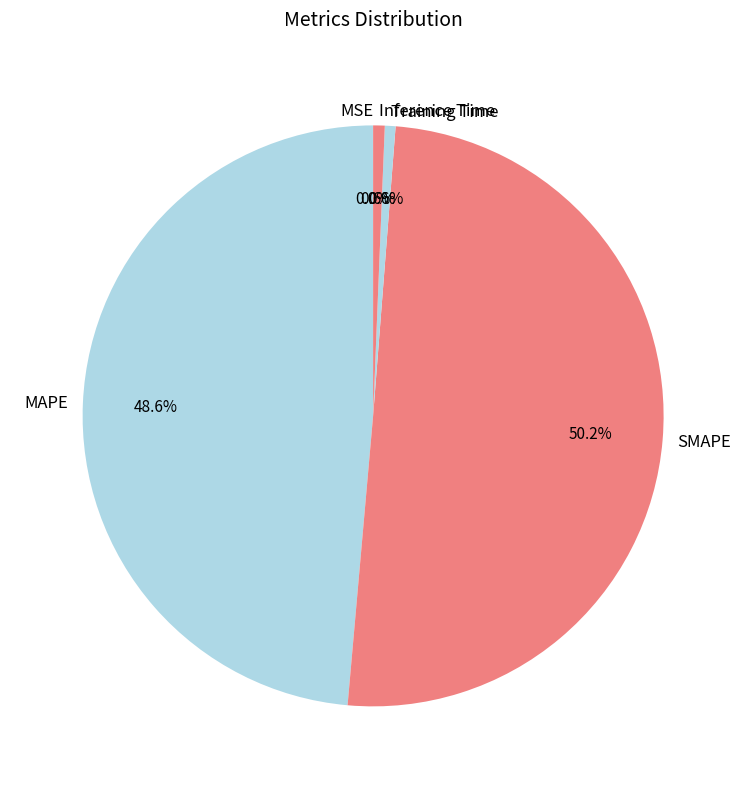

What percentage is the MAPE slice, to the nearest percent?

49%